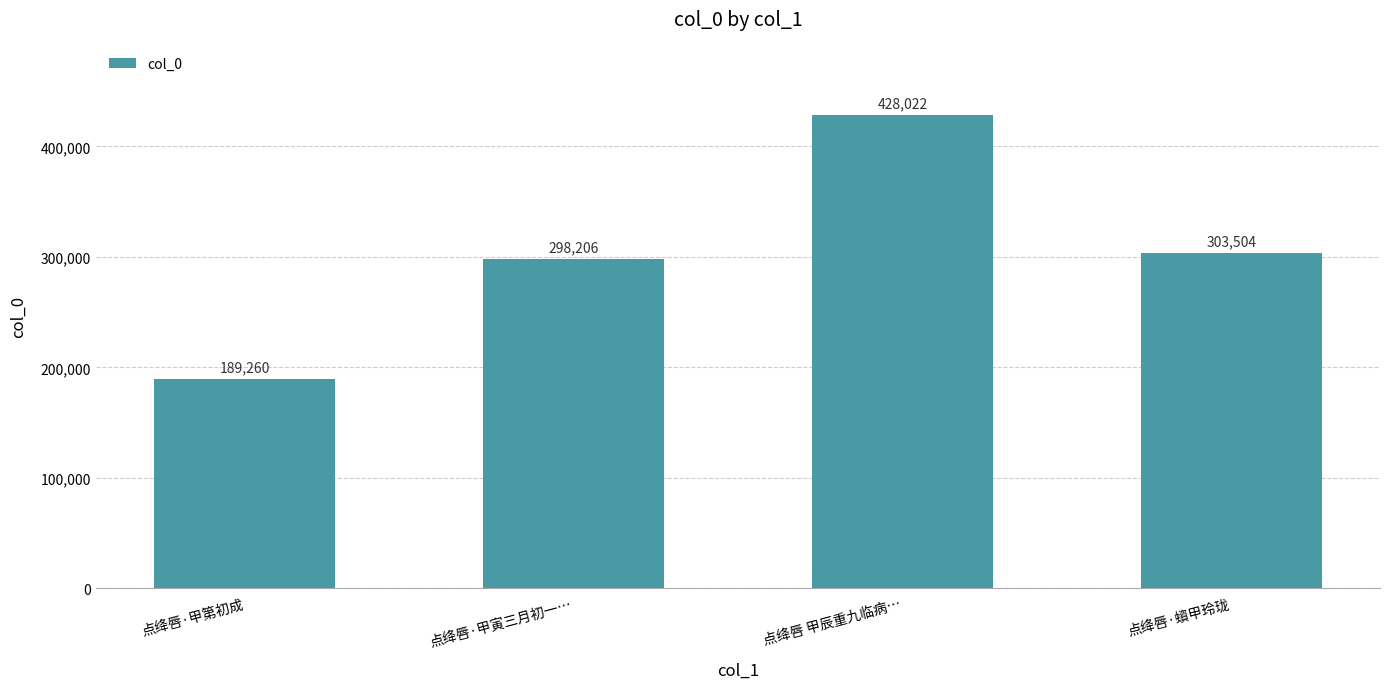

How many bars are there in total?

4